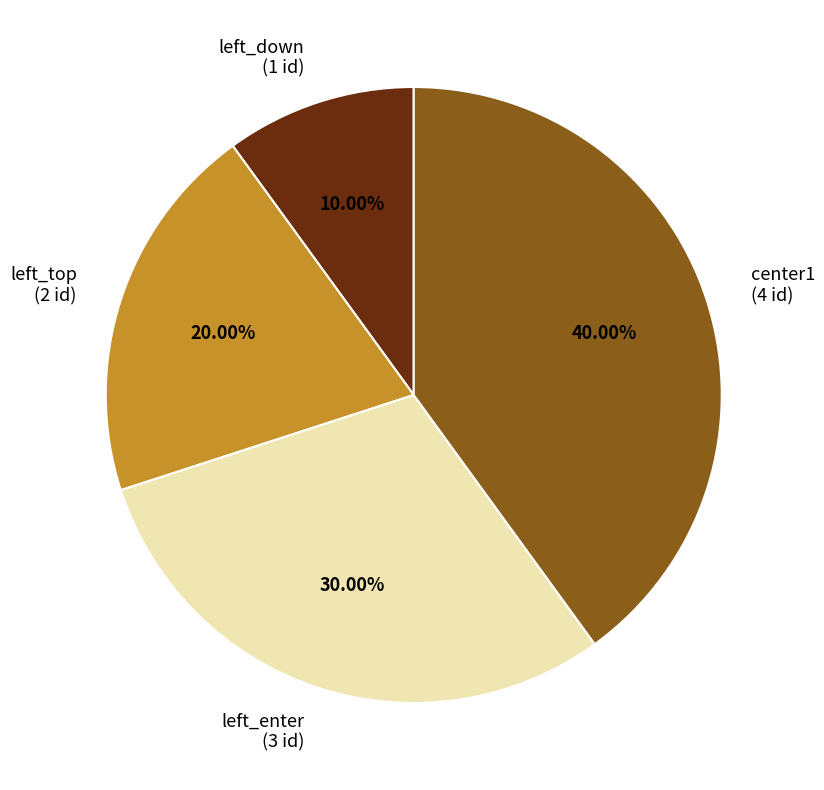

Is there any slice that represents more than half of the pie?

No